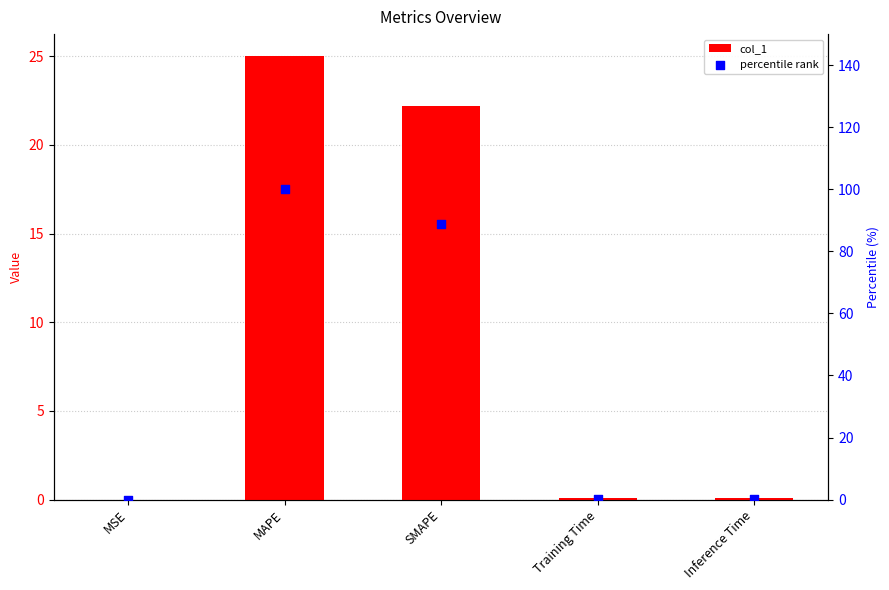

Which series reaches the minimum Y coordinate?

col_1